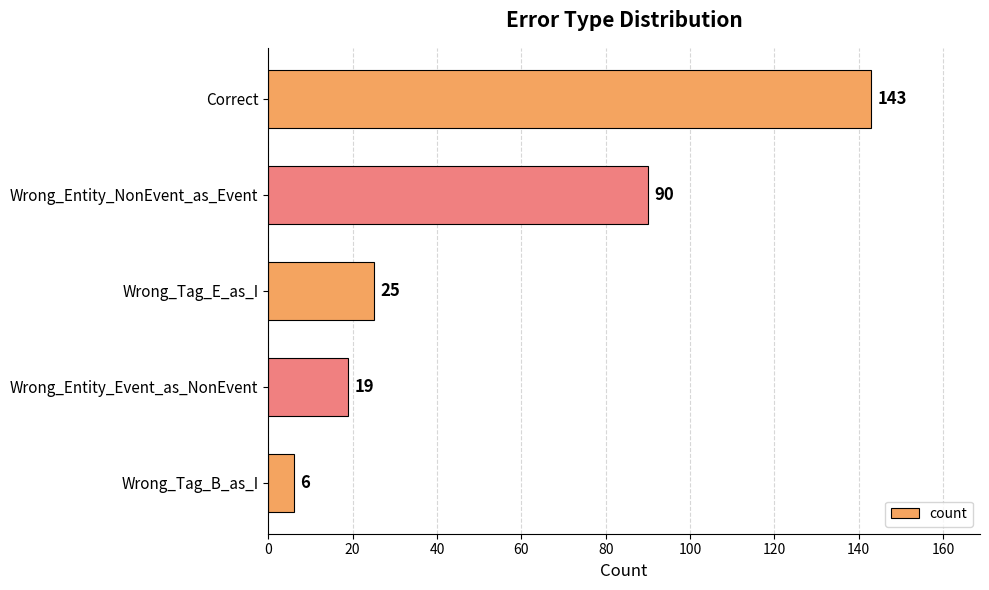

What is the ratio of the value at Correct to the value at Wrong_Tag_E_as_I?

5.7